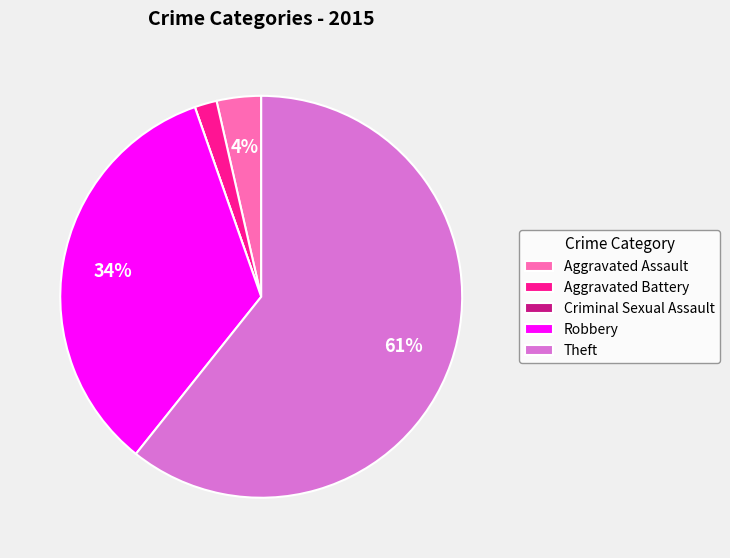

To the nearest percent, what is the difference between the Robbery and Theft slice percentages?

27%